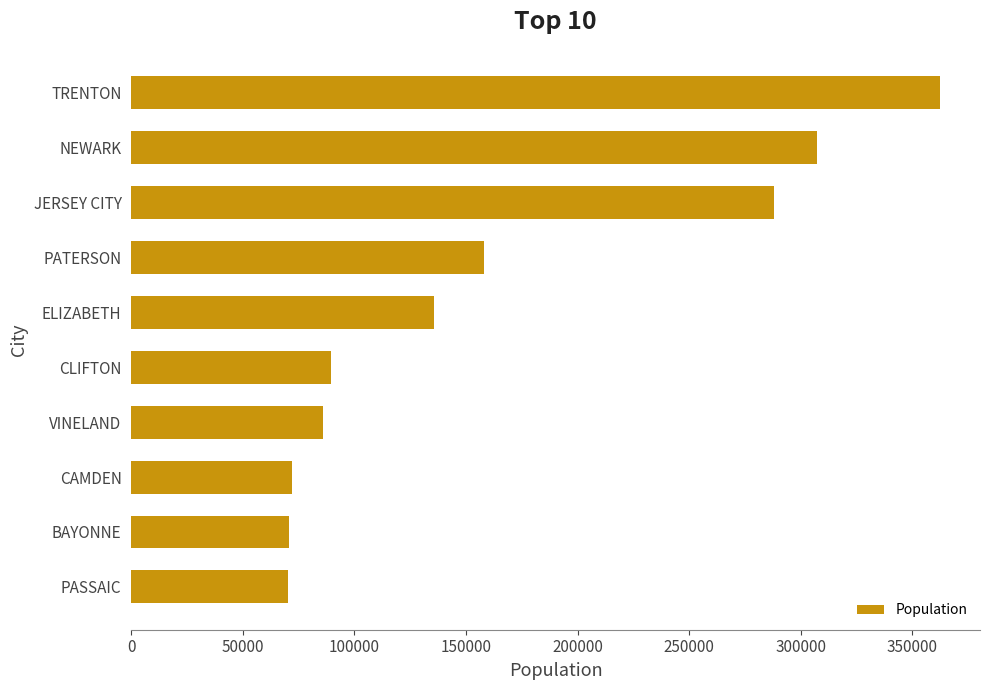

Between PATERSON and BAYONNE, which is larger?

PATERSON